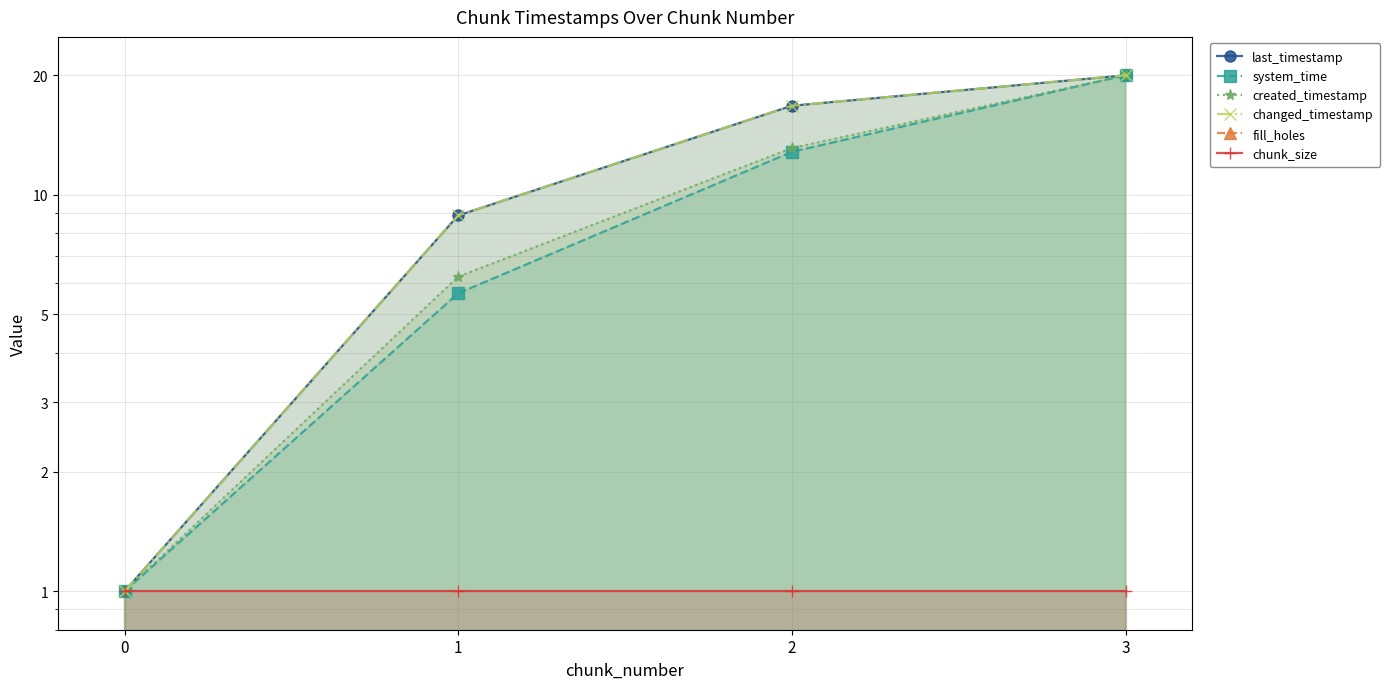

True or false: system_time and chunk_size cross at least once.

False